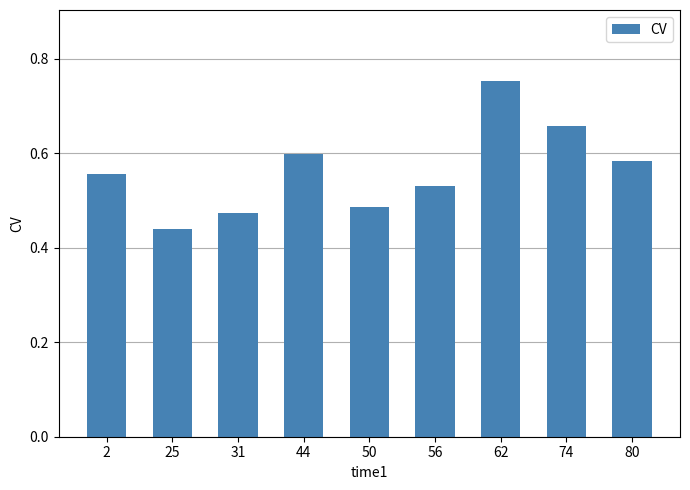

Is it true that the value at 2 is 0.6?

True